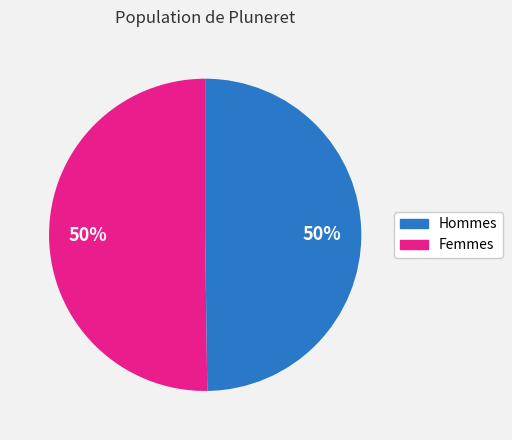

To the nearest percent, what is the average slice percentage?

50%